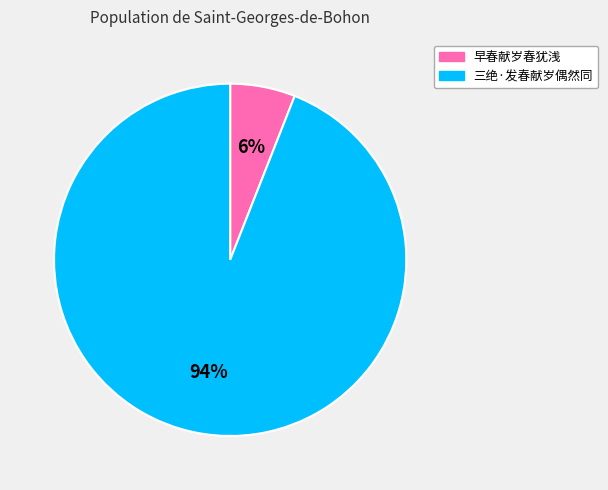

Which has a higher value, 早春献岁春犹浅 or 三绝·发春献岁偶然同?

三绝·发春献岁偶然同